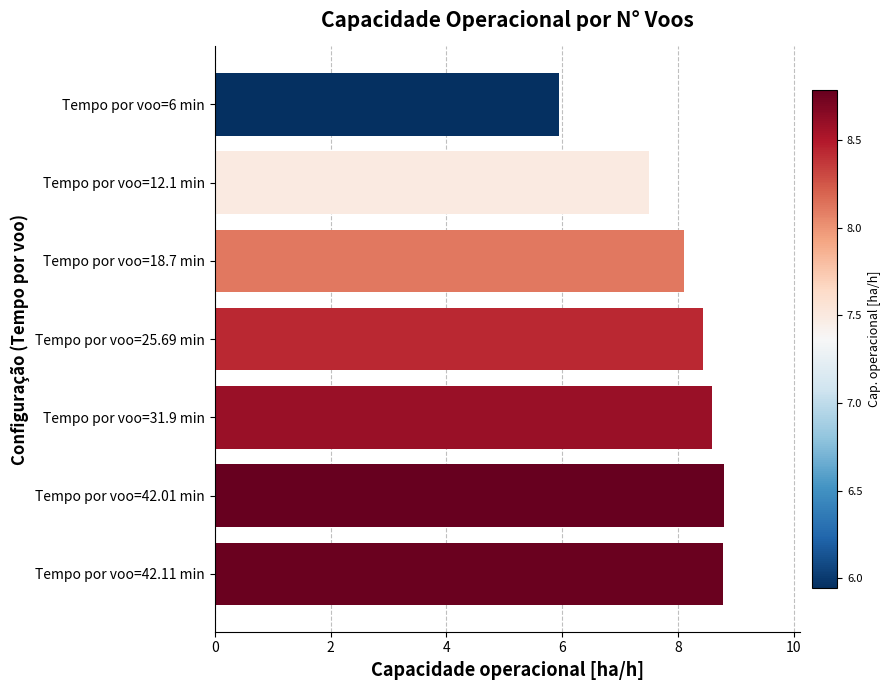

How many distinct data groups are displayed?

1